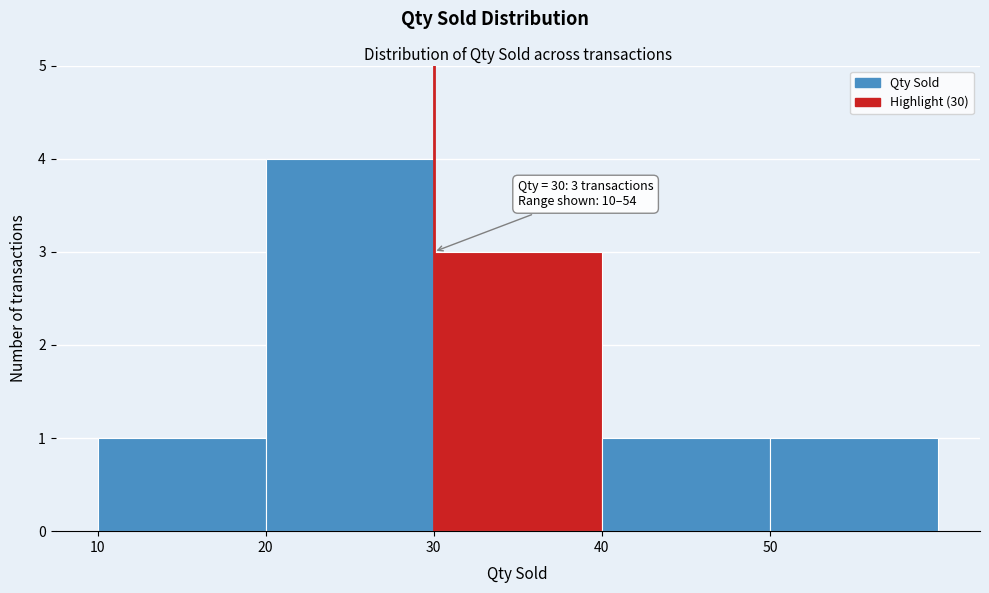

Which range on the x-axis has the tallest bar?

20 to 30